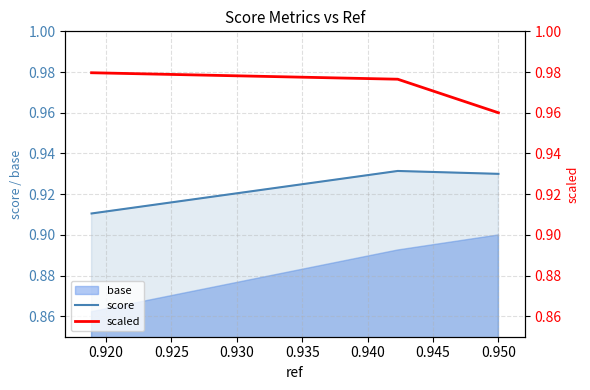

Is it true that score equals 1.5 at 0.925?

False